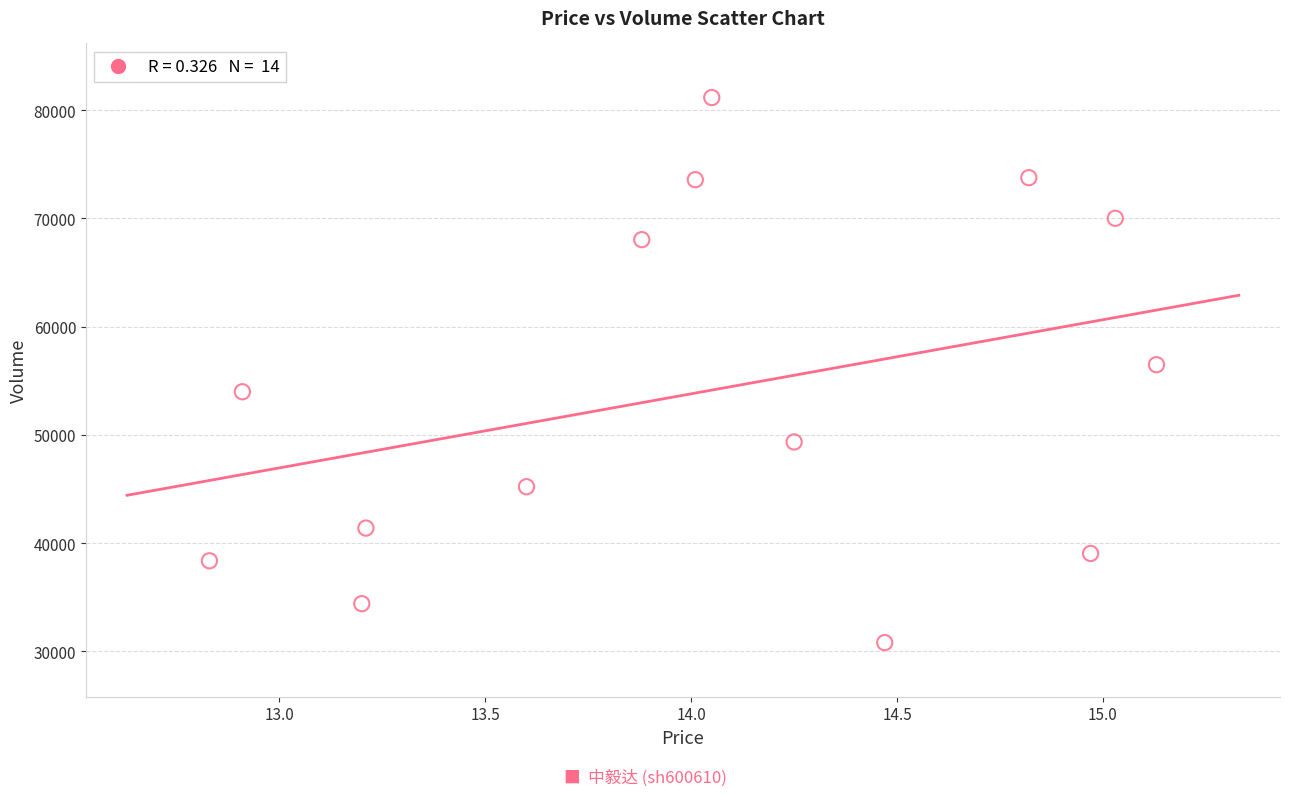

What is the range of Y values (max minus min)?

50360